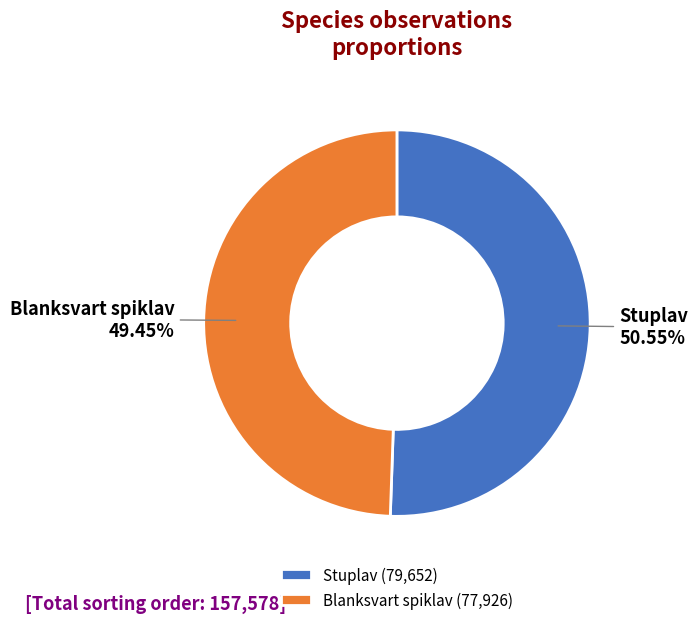

Which has a higher value, Blanksvart spiklav or Stuplav?

Stuplav